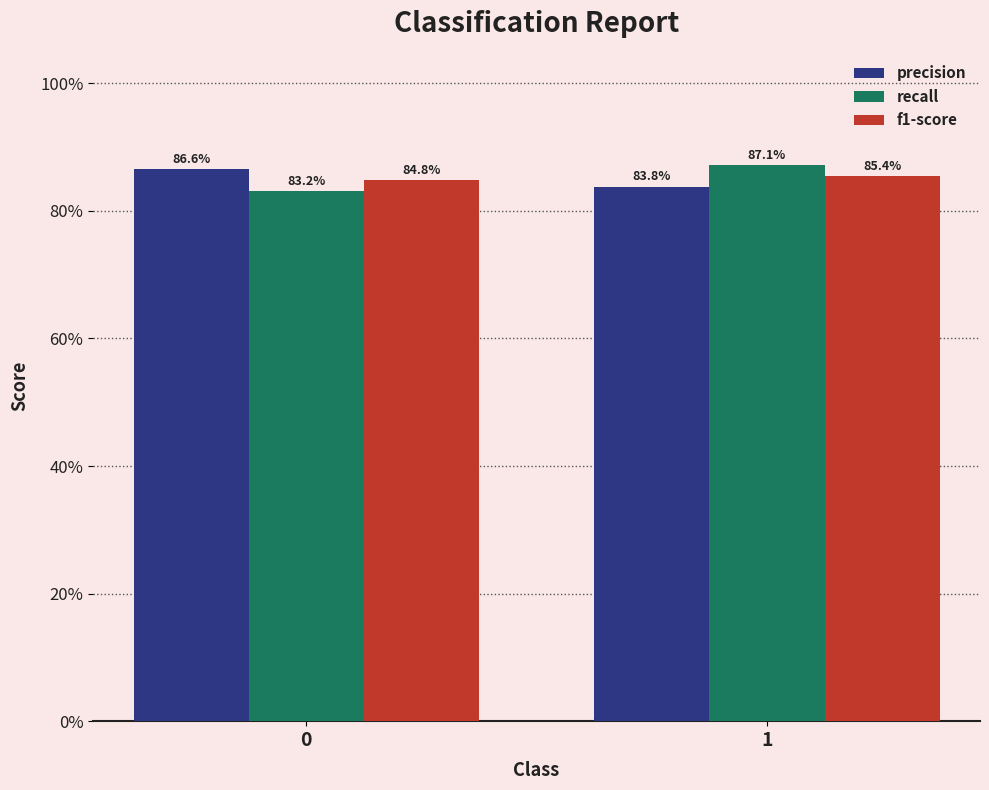

Which category has the lowest value in the precision series?

1